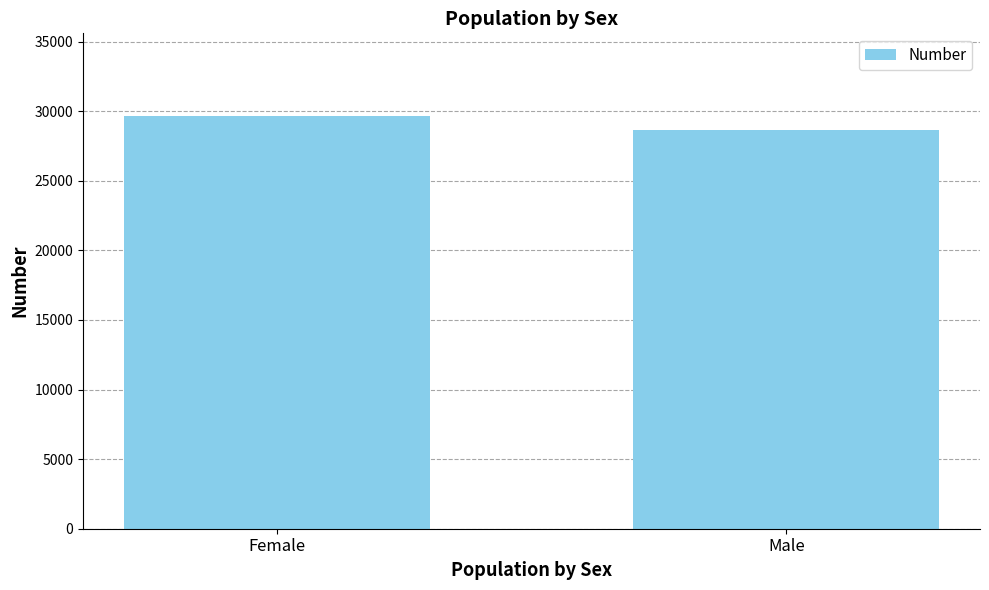

Which label corresponds to the smallest value in the chart?

Male